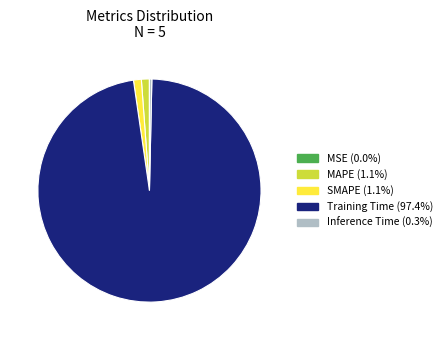

Do Inference Time and SMAPE together represent more than half of the pie?

No